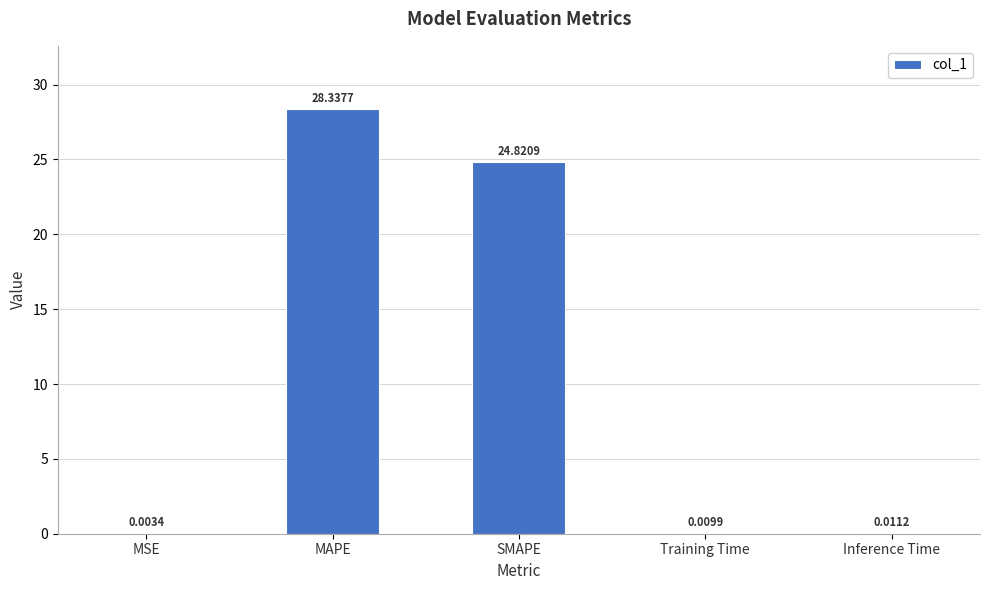

What is the maximum value shown in the chart?

28.3